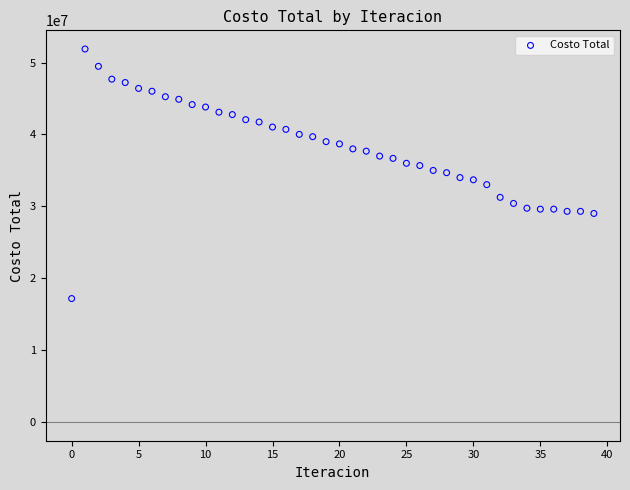

What is the range of Y values (max minus min)?

34705416.6